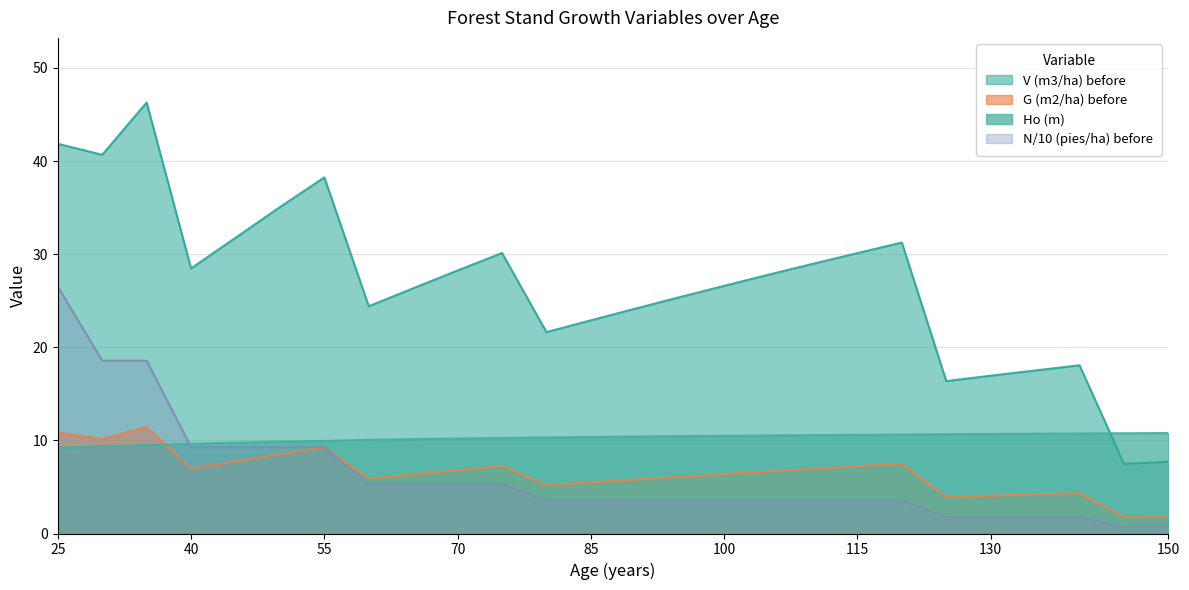

How many series are shown in this chart?

4